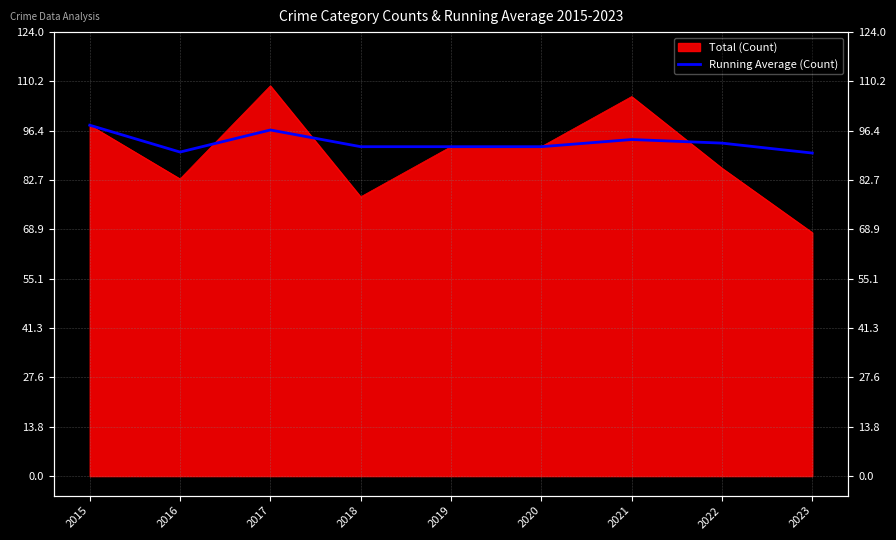

What is the difference between the maximum and minimum values?

7.8